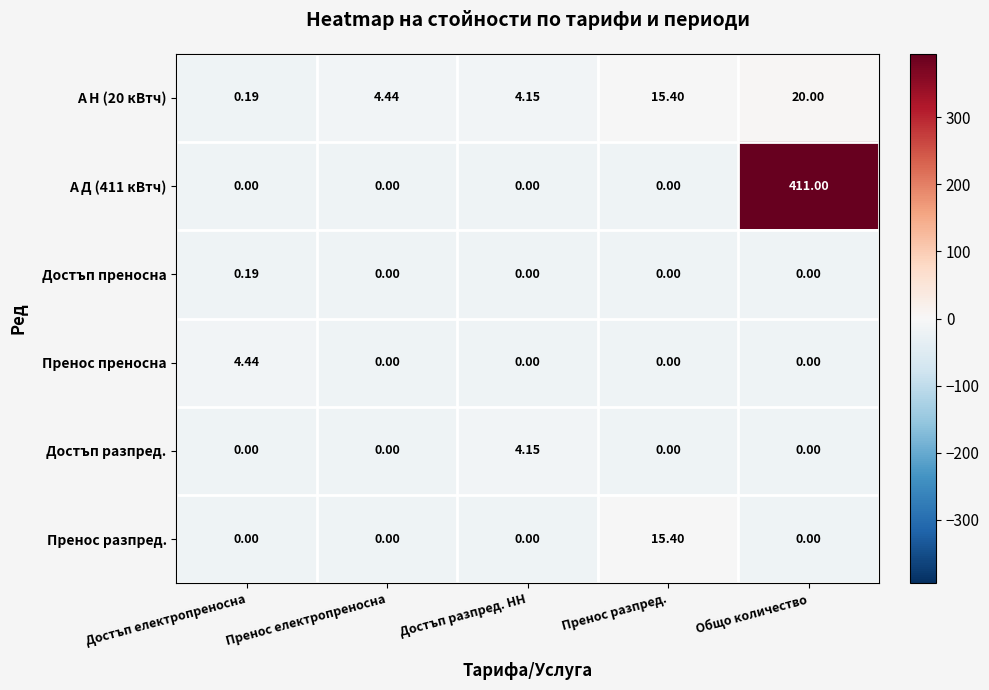

Between Достъп разпред. НН and Пренос разпред., which series saw the biggest shift?

Пренос разпред.